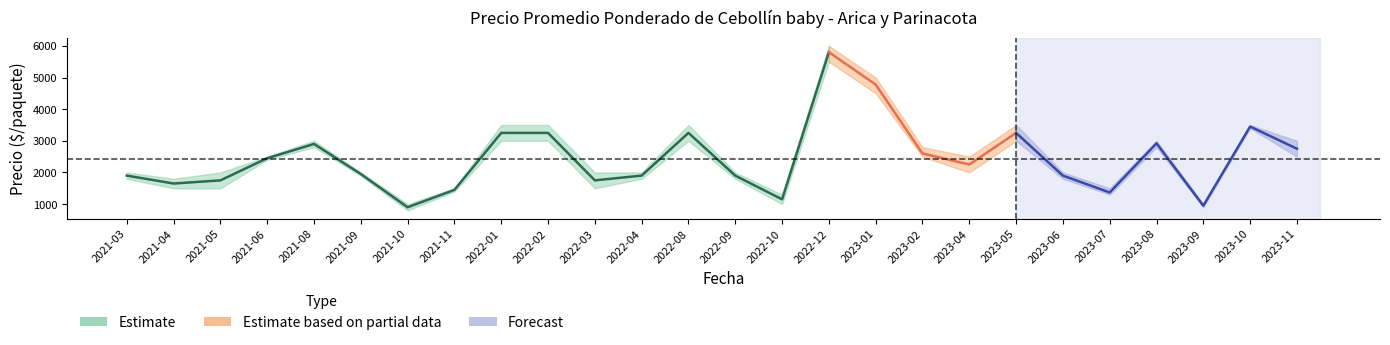

What is the sum of the Precio promedio ponderado values at 2021-06 and 2023-02?

5050